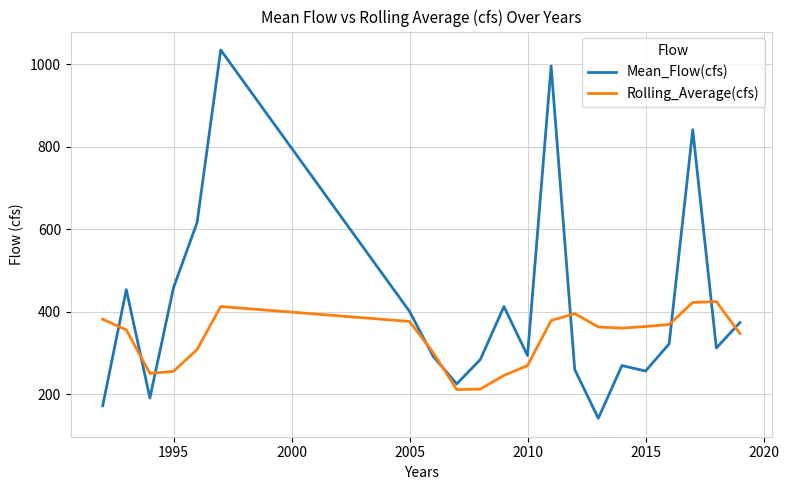

Which series has the largest range (max minus min)?

Mean_Flow(cfs)